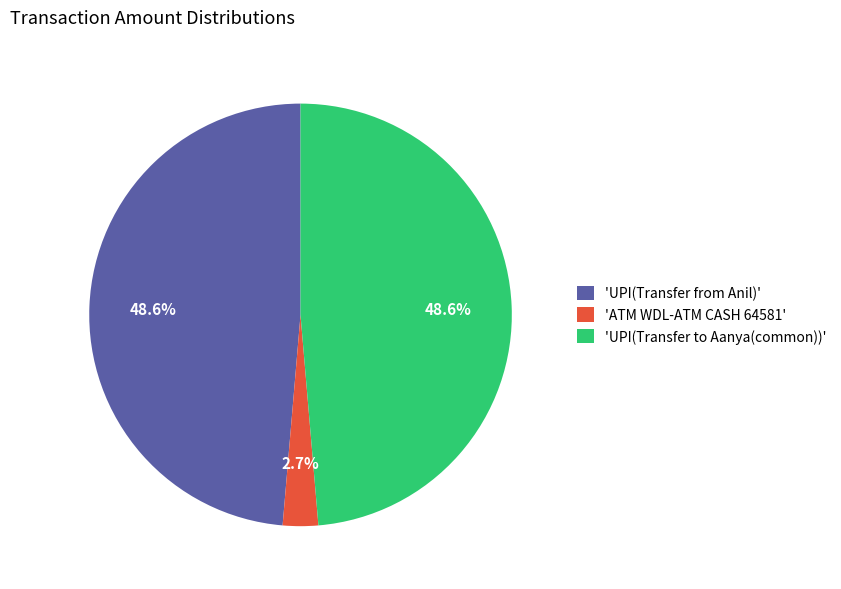

What percentage do 'UPI(Transfer from Anil)' and 'UPI(Transfer to Aanya(common))' together represent?

97.3%